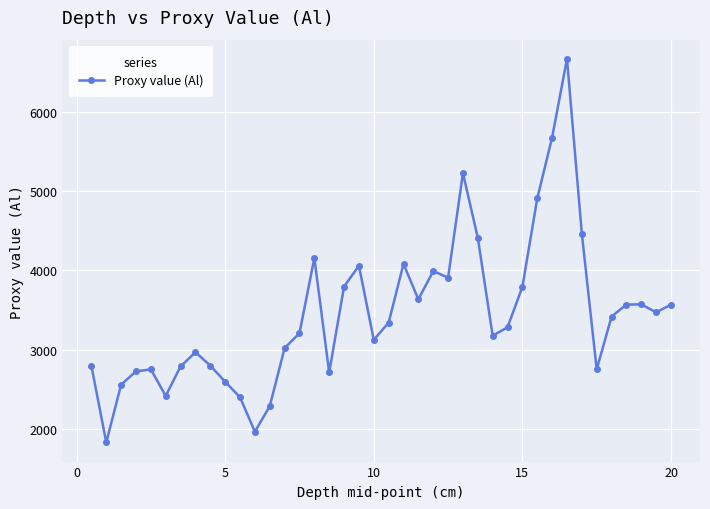

Does the chart have visible grid lines?

Yes